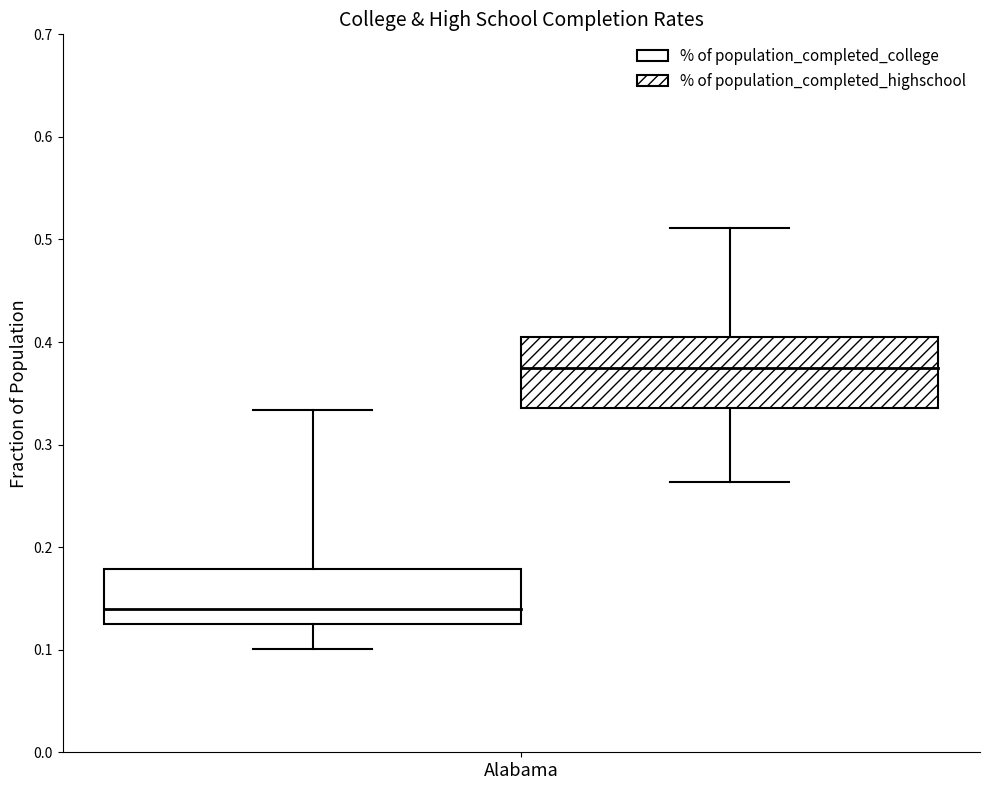

Are the bars grouped side by side (vs. stacked)?

Yes